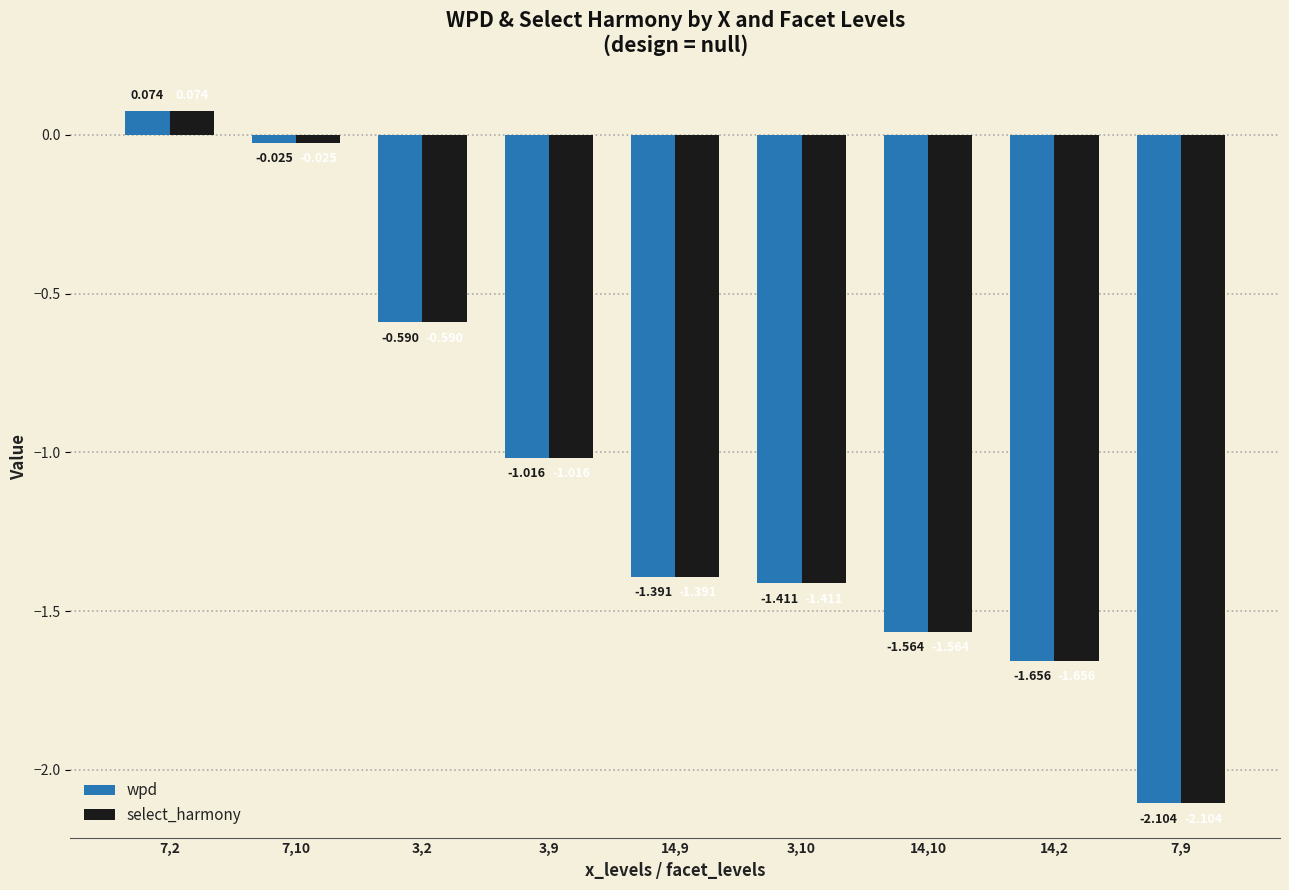

What is the sum of the select_harmony values at 3,2 and 3,10?

-2.0